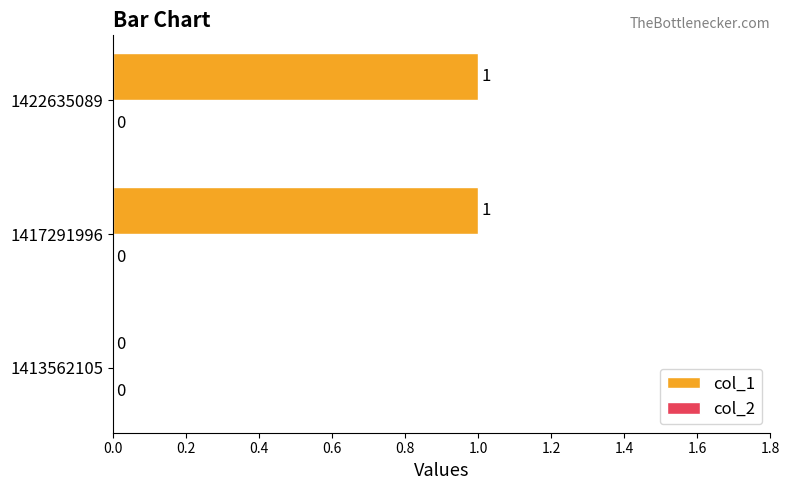

At which label is the value closest to 0?

1413562105